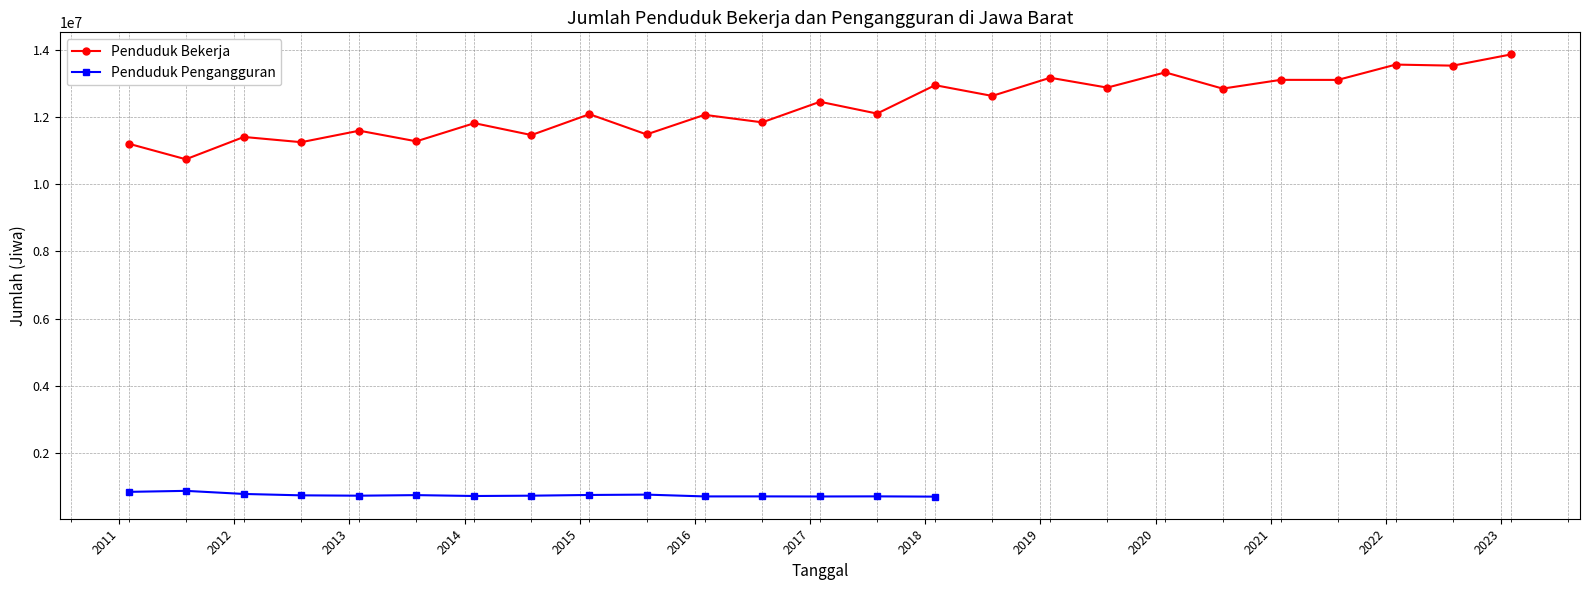

At which label does the data first exceed 12102242?

2017-02-01